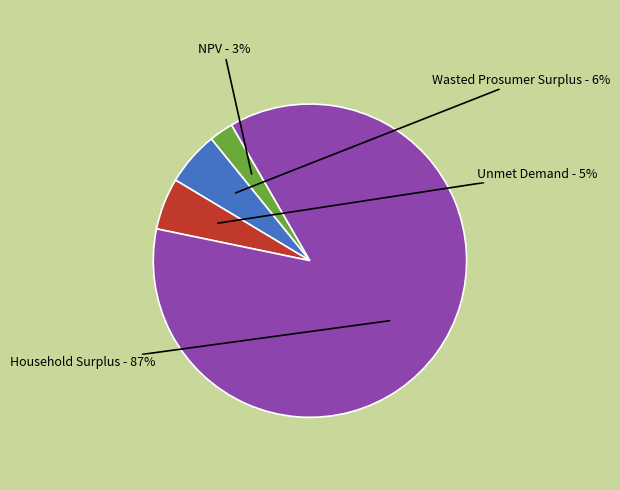

Count the number of slices in the pie.

4